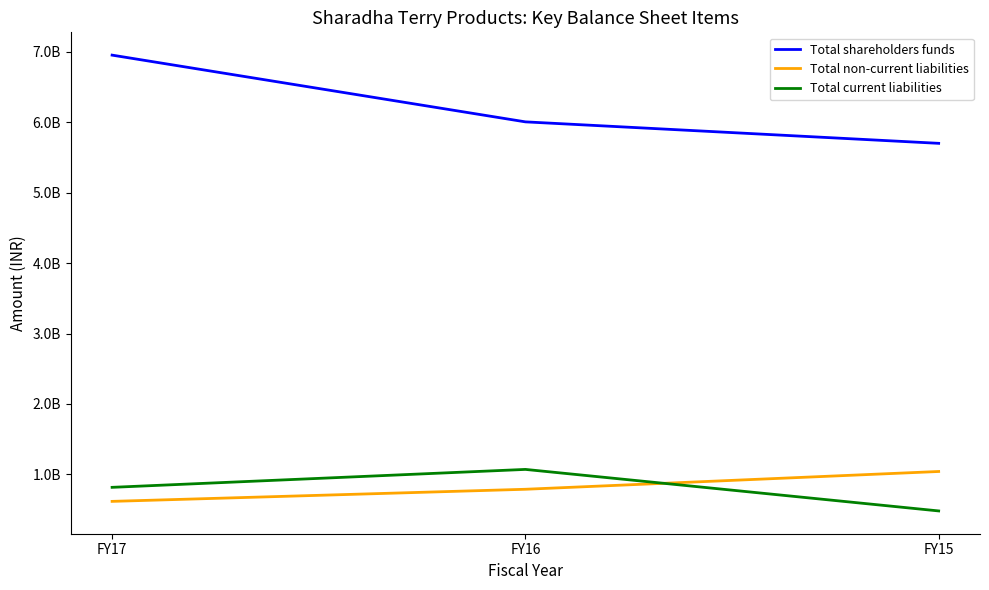

Is it true that Total current liabilities equals 1173665691 at FY17?

False